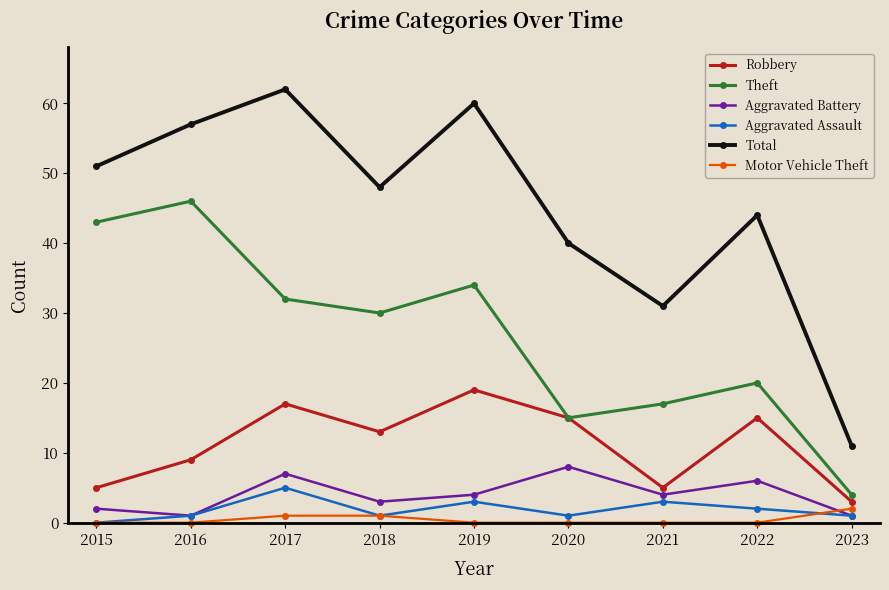

True or false: Theft and Aggravated Assault cross at least once.

False